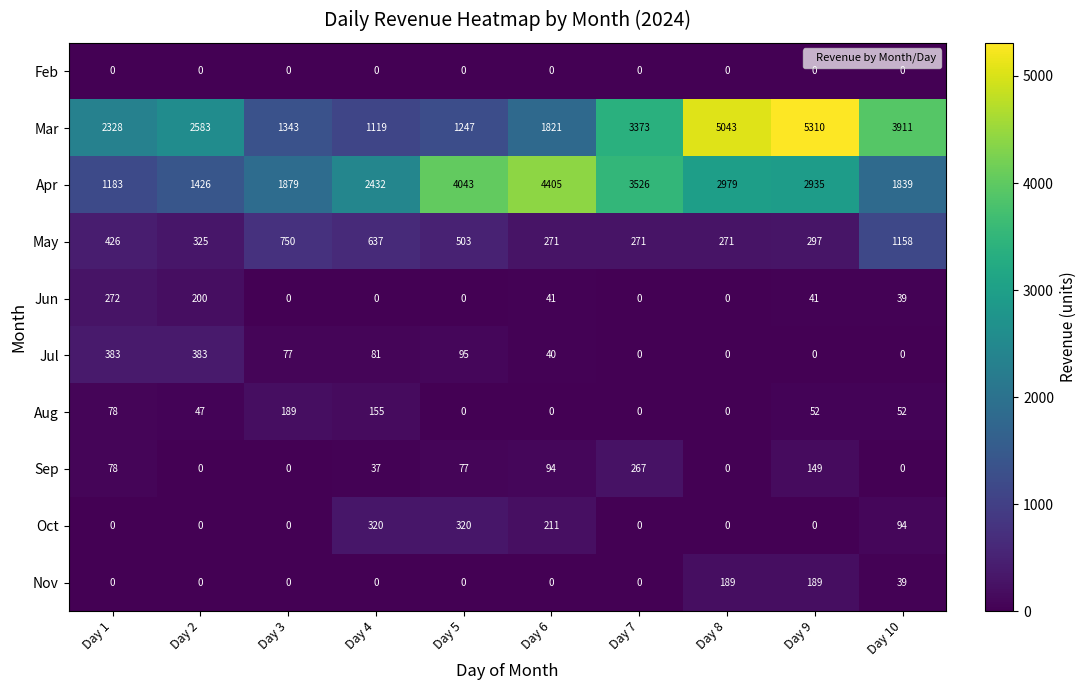

What is the spread (max minus min) of values at Day 2?

2583